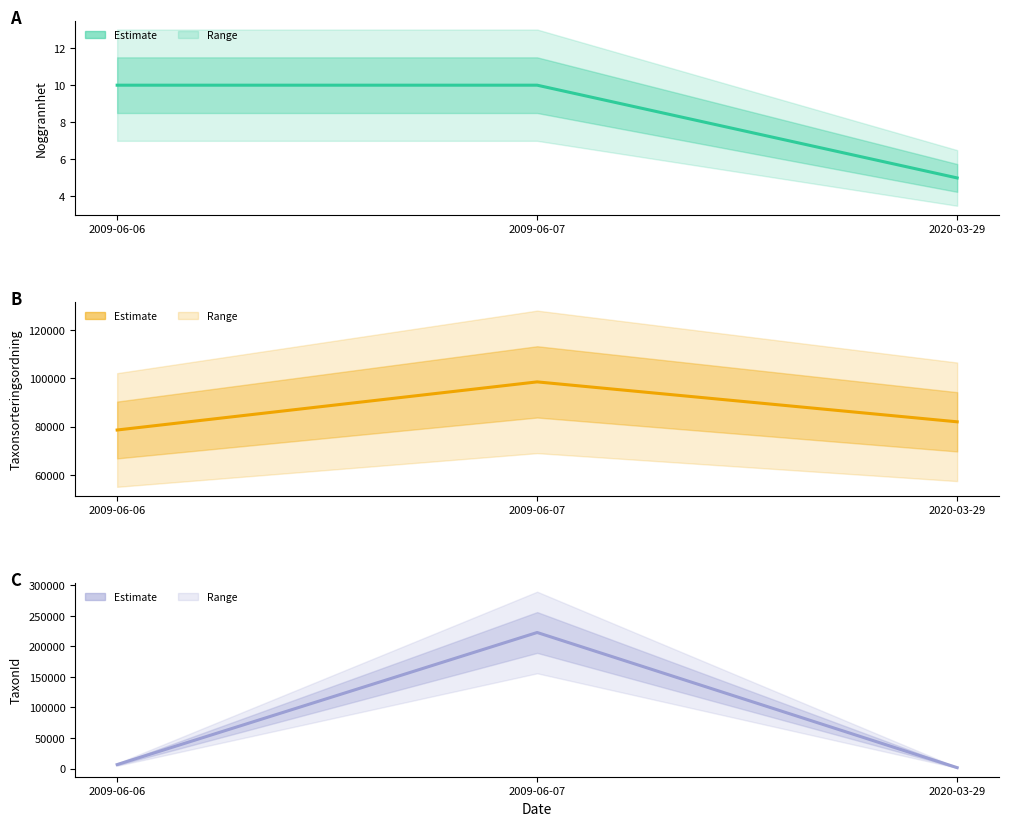

Reading right to left, what are all the values shown in this chart?

Noggrannhet (center): 2020-03-29=5	2009-06-07=10	2009-06-06=10
Taxonsorteringsordning (center): 2020-03-29=81961	2009-06-07=98519	2009-06-06=78568
TaxonId (center): 2020-03-29=1444	2009-06-07=222498	2009-06-06=6458